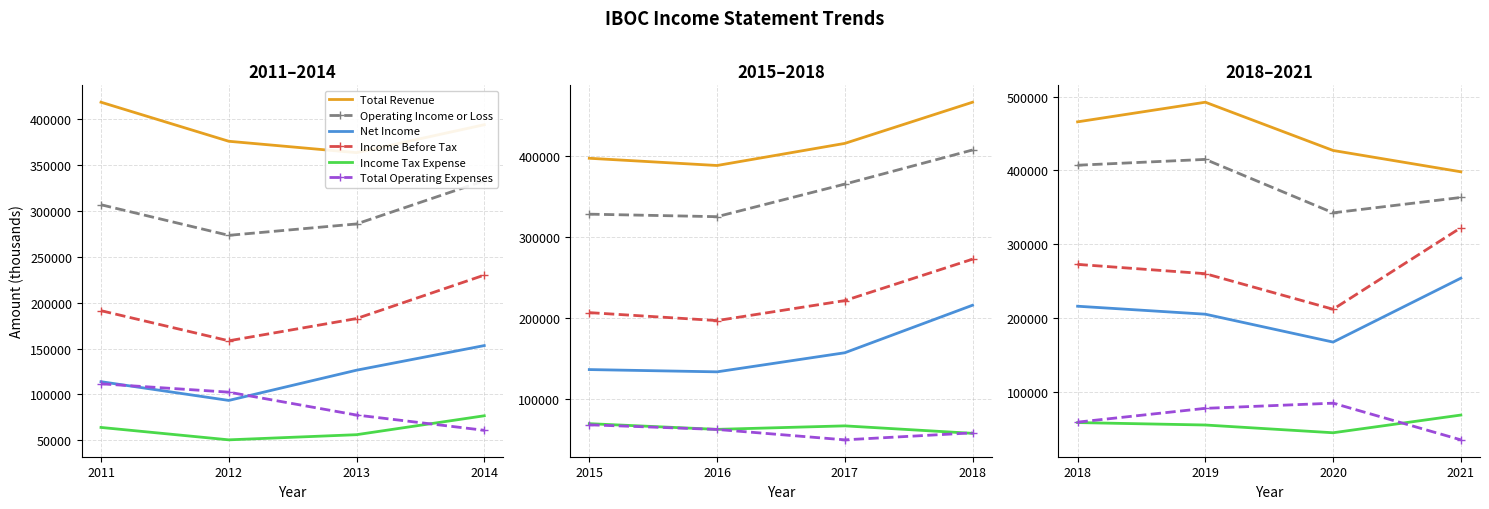

True or false: Operating Income or Loss and Income Before Tax intersect in this chart.

False